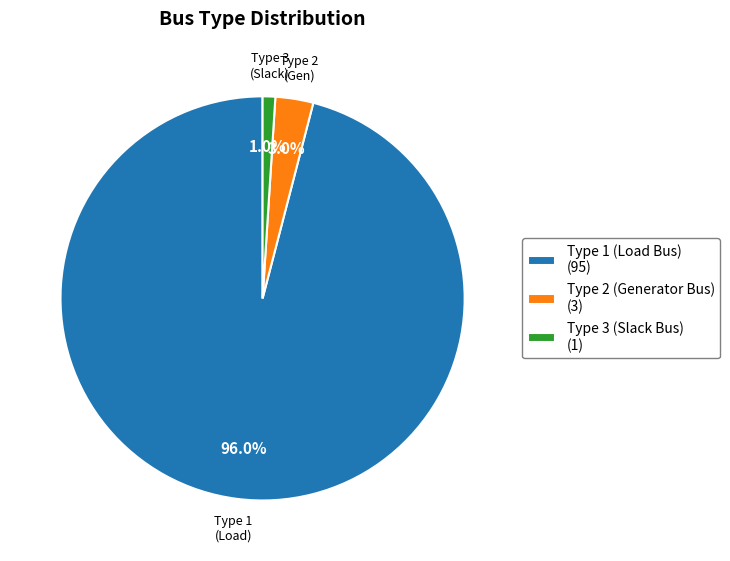

Count the number of slices in the pie.

3